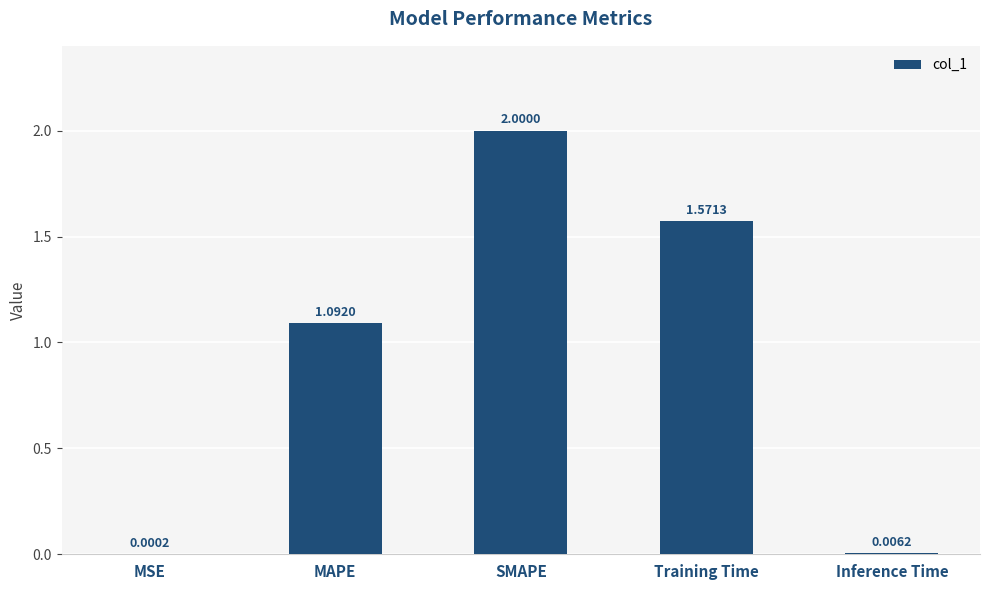

How many values exceed 1?

3